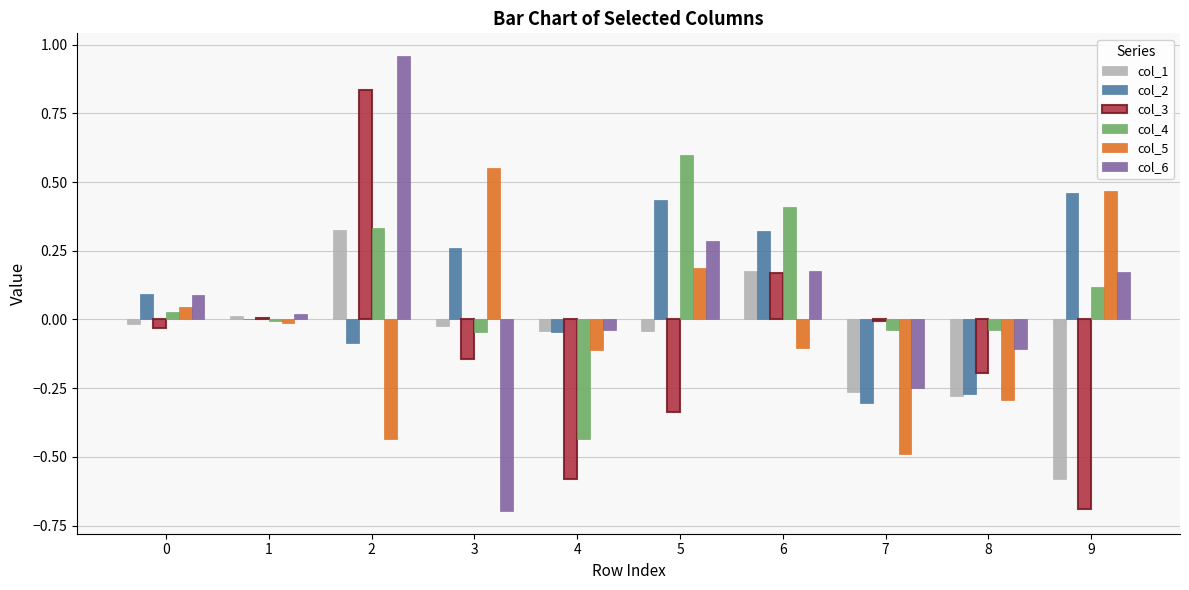

Which series changed the most between 6 and 9?

col_3